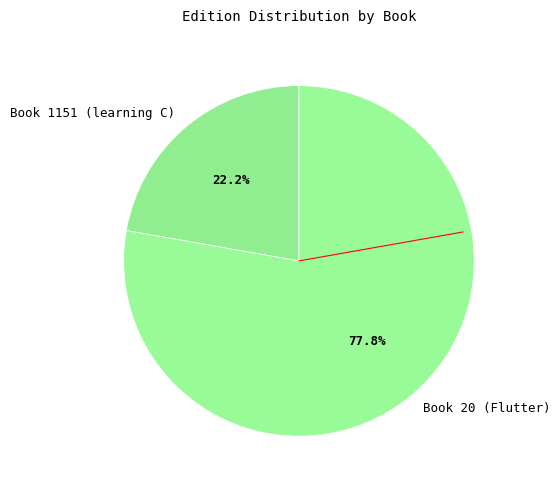

What portion of the pie excludes Book 1151 (learning C)?

77.8%